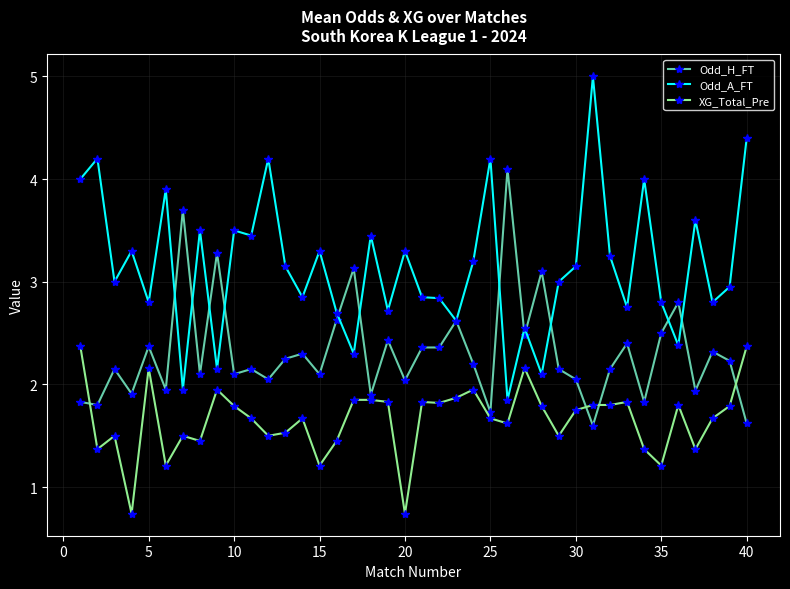

True or false: XG_Total_Pre and Odd_A_FT cross at least once.

False